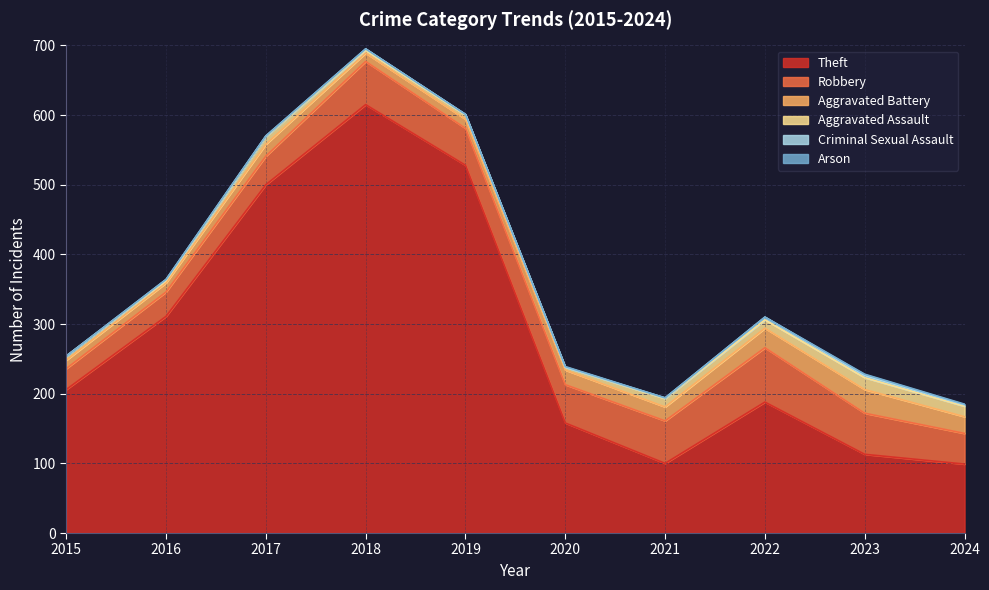

True or false: Aggravated Assault and Aggravated Battery cross at least once.

False